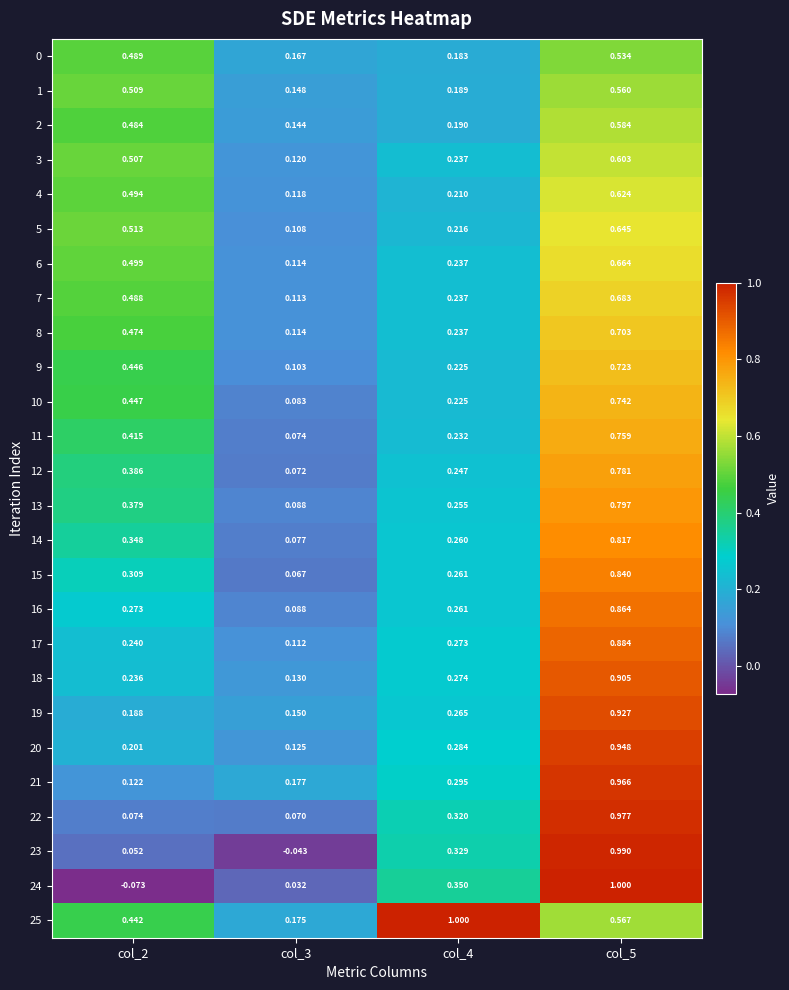

Rank the series at col_3 from lowest to highest value.

23, 24, 15, 22, 12, 11, 14, 10, 16, 13, 9, 5, 17, 7, 6, 8, 4, 3, 20, 18, 2, 1, 19, 0, 25, 21